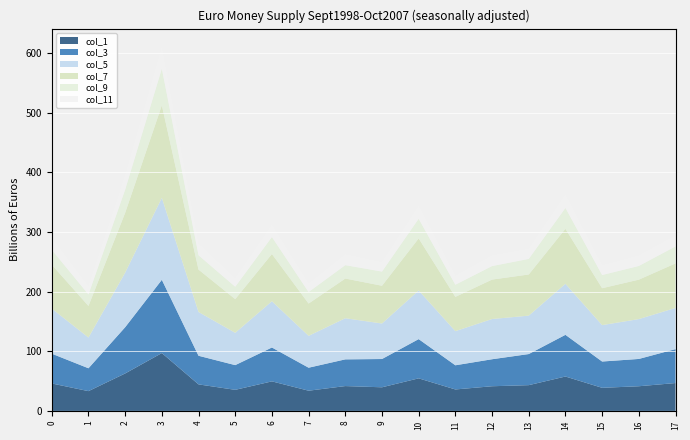

At which category is the sum across all series the highest?

3